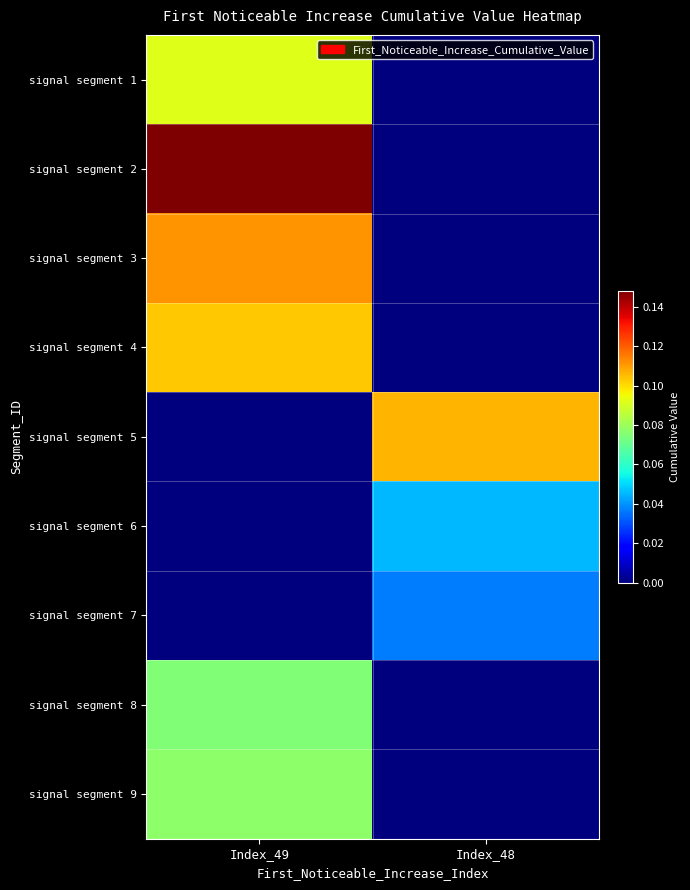

Rank the series at Index_48 from lowest to highest value.

signal segment 1, signal segment 2, signal segment 3, signal segment 4, signal segment 8, signal segment 9, signal segment 7, signal segment 6, signal segment 5